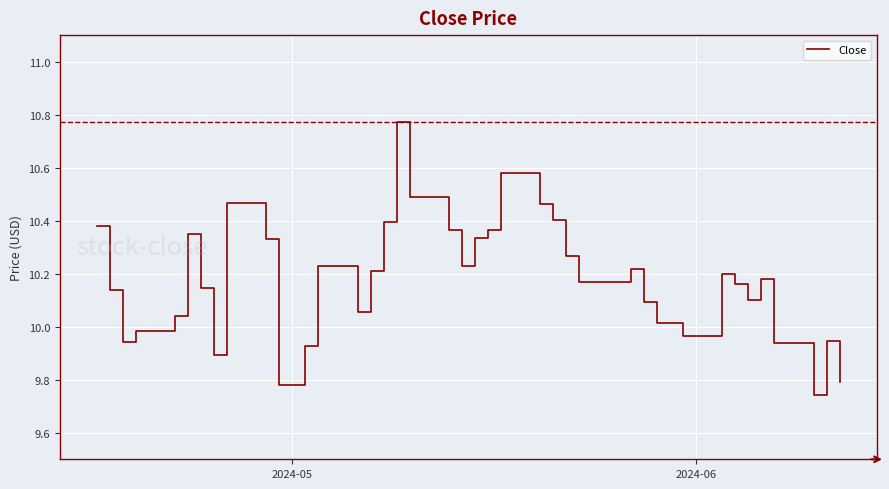

What is the difference between the maximum and minimum values?

1.0